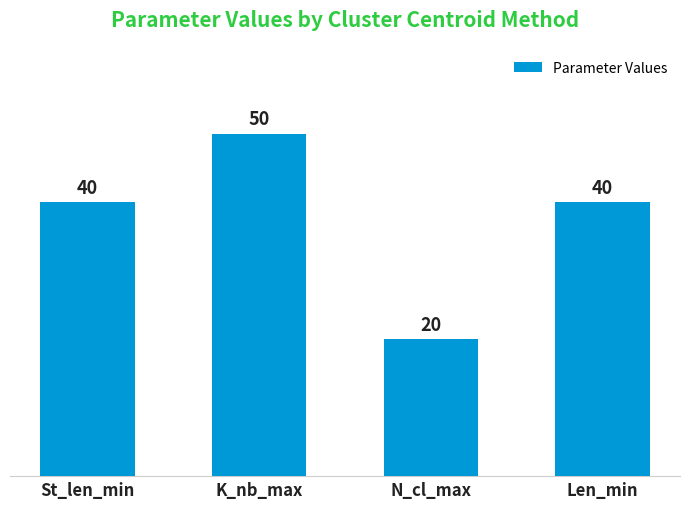

What is the value of the 1st bar from the left?

40